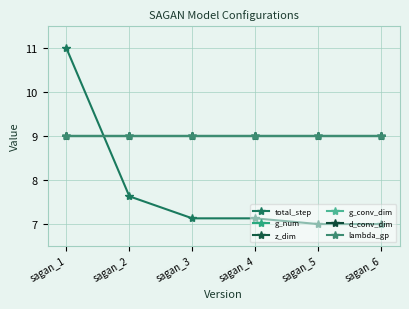

List the labels in order of total_step value, smallest first.

sagan_5, sagan_6, sagan_3, sagan_4, sagan_2, sagan_1